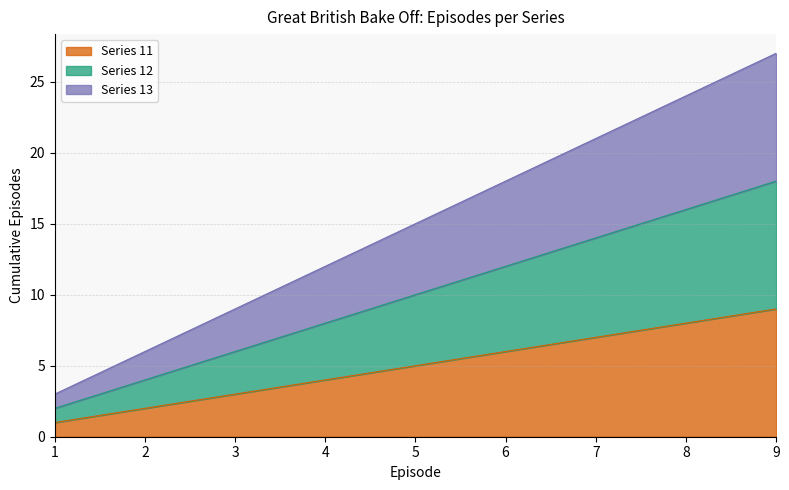

Rank the series by their maximum value, from highest to lowest.

Series 13, Series 12, Series 11